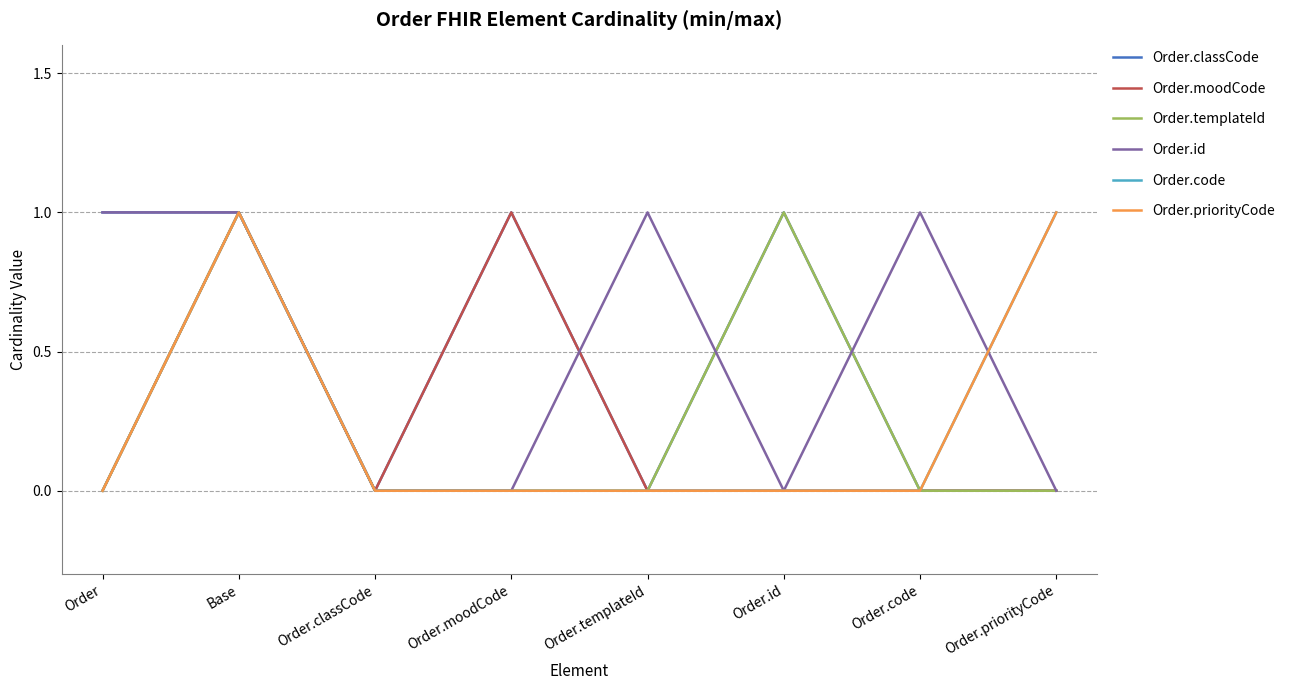

Does the chart have visible grid lines?

Yes